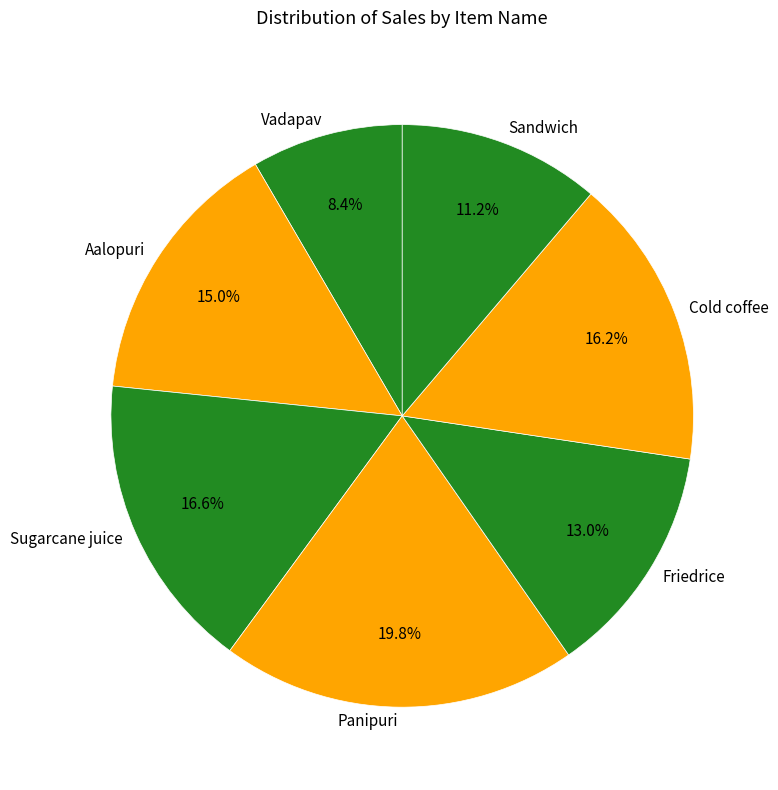

Which slice is the largest?

Panipuri